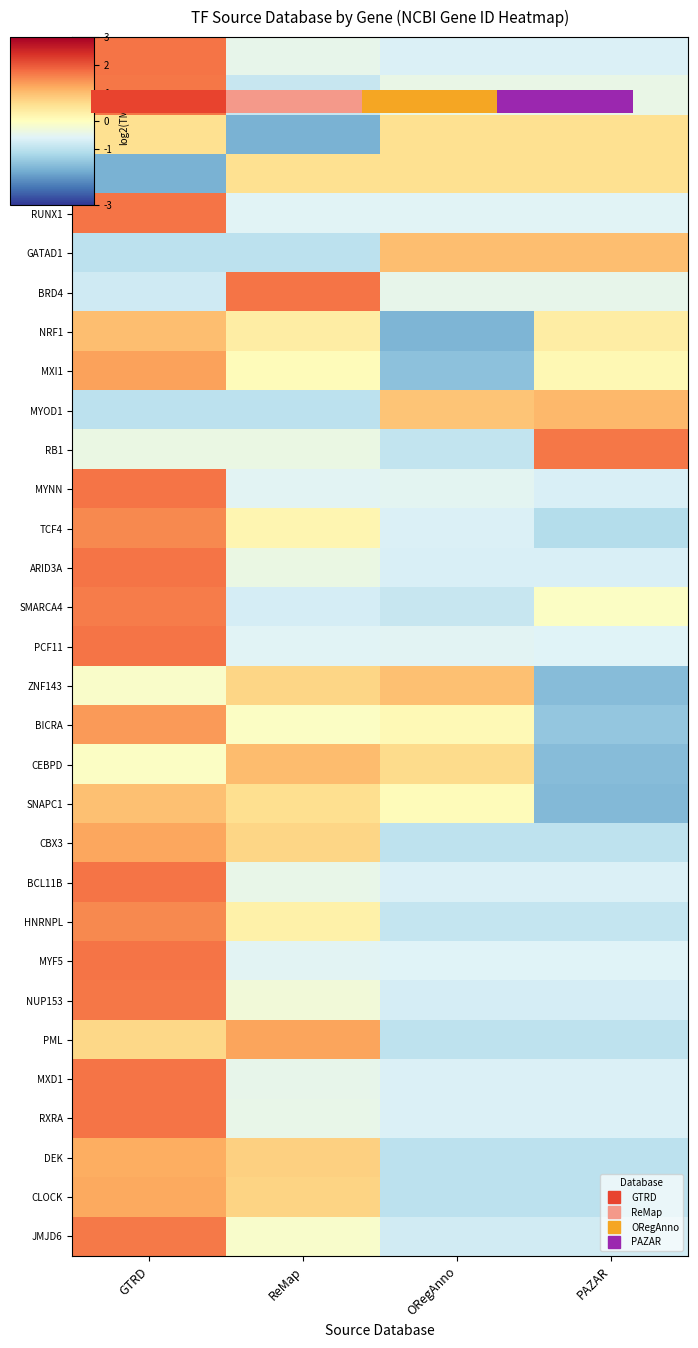

How many values in MYNN are below zero?

3